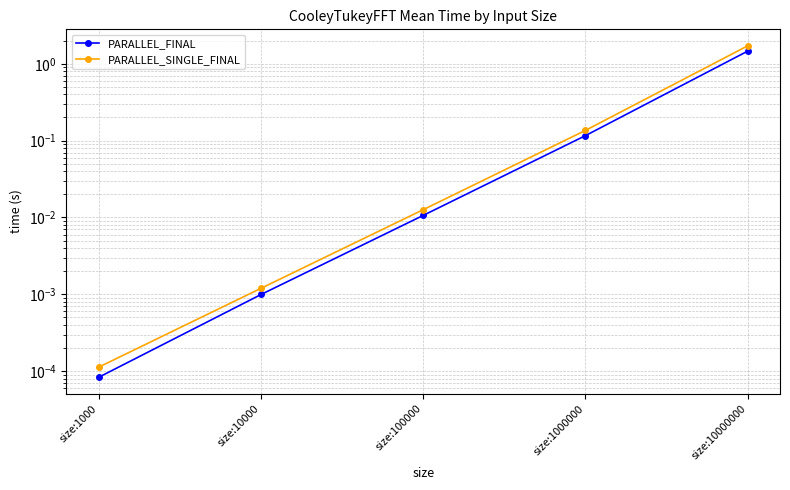

Does the chart have visible grid lines?

Yes